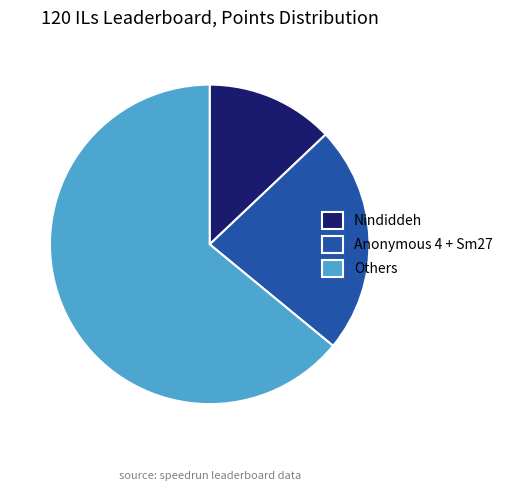

What is the smallest slice in the pie chart?

Nindiddeh